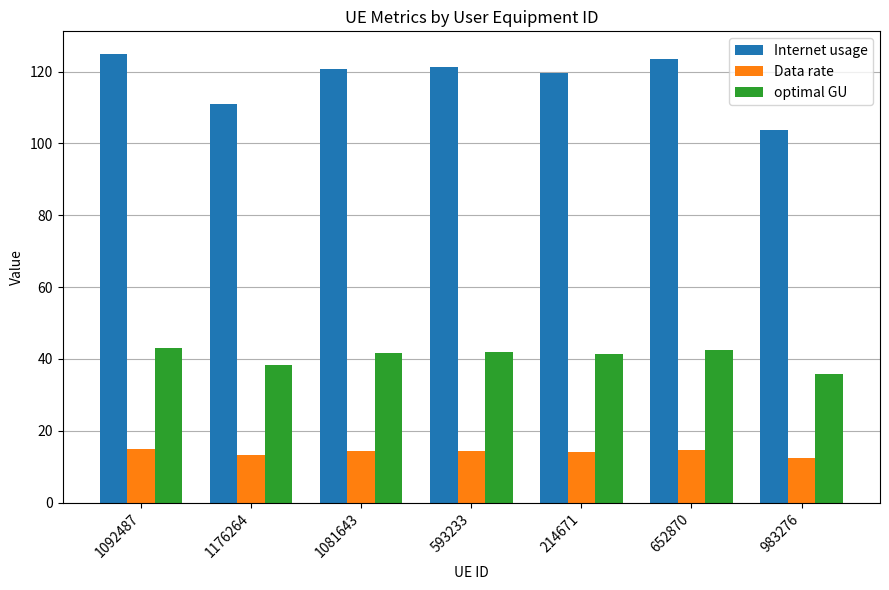

What is the maximum value shown in the chart?

125.0